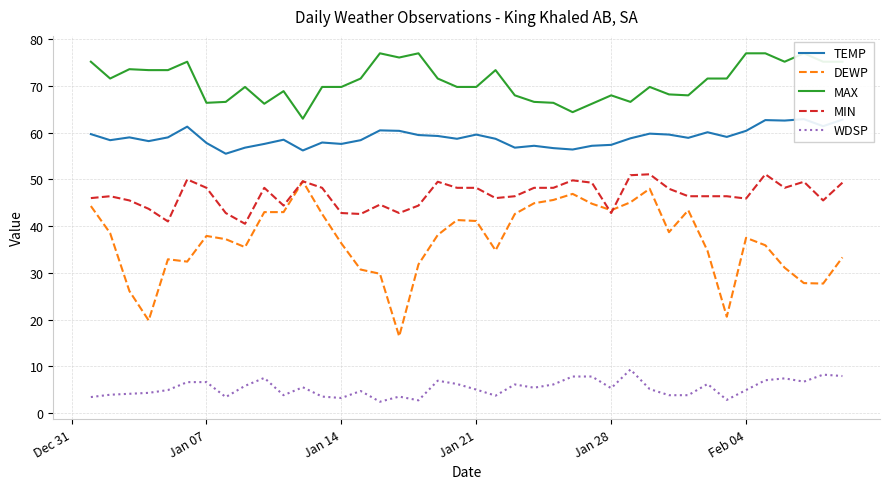

Reading right to left, transcribe all the data shown in this chart.

TEMP: 62.8	61.4	62.9	62.6	62.7	60.4	59.1	60.1	58.9	59.6	59.8	58.8	57.4	57.2	56.4	56.7	57.2	56.8	58.7	59.6	58.7	59.3	59.5	60.4	60.5	58.4	57.6	57.9	56.2	58.5	57.6	56.8	55.5	57.8	61.3	59.0	58.2	59.0	58.4	59.7
DEWP: 33.3	27.7	27.8	31.1	35.9	37.5	20.6	34.7	43.4	38.7	48.0	45.1	43.4	44.8	46.9	45.6	44.9	42.6	34.8	41.1	41.3	38.1	31.8	16.4	29.8	30.7	36.3	42.6	49.6	43.0	43.0	35.5	37.2	37.9	32.4	32.9	19.8	26.1	38.5	44.3
MAX: 75.2	75.2	77.0	75.2	77.0	77.0	71.6	71.6	68.0	68.2	69.8	66.6	68.0	66.2	64.4	66.4	66.6	68.0	73.4	69.8	69.8	71.6	77.0	76.1	77.0	71.6	69.8	69.8	63.0	68.9	66.2	69.8	66.6	66.4	75.2	73.4	73.4	73.6	71.6	75.2
MIN: 49.3	45.5	49.5	48.2	51.1	45.9	46.4	46.4	46.4	48.0	51.1	50.9	42.8	49.3	49.8	48.2	48.2	46.4	46.0	48.2	48.2	49.5	44.4	42.8	44.6	42.6	42.8	48.2	49.6	44.4	48.2	40.5	42.8	48.2	50.0	41.0	43.7	45.5	46.4	46.0
WDSP: 7.9	8.2	6.7	7.4	7.0	4.9	2.8	6.2	3.8	3.8	5.1	9.3	5.3	7.8	7.8	6.1	5.4	6.1	3.7	5.0	6.2	6.9	2.7	3.5	2.4	4.7	3.2	3.5	5.5	3.8	7.5	5.8	3.4	6.6	6.6	4.9	4.3	4.1	3.9	3.4